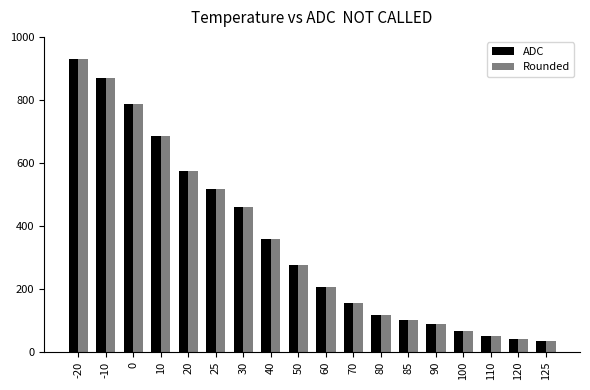

At which label does ADC reach its peak?

-20